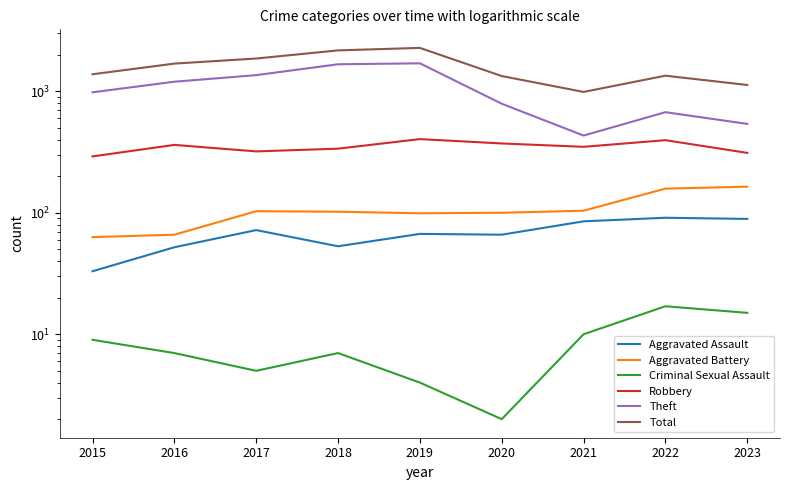

Read the Criminal Sexual Assault value at 2022, to the nearest 5.

15